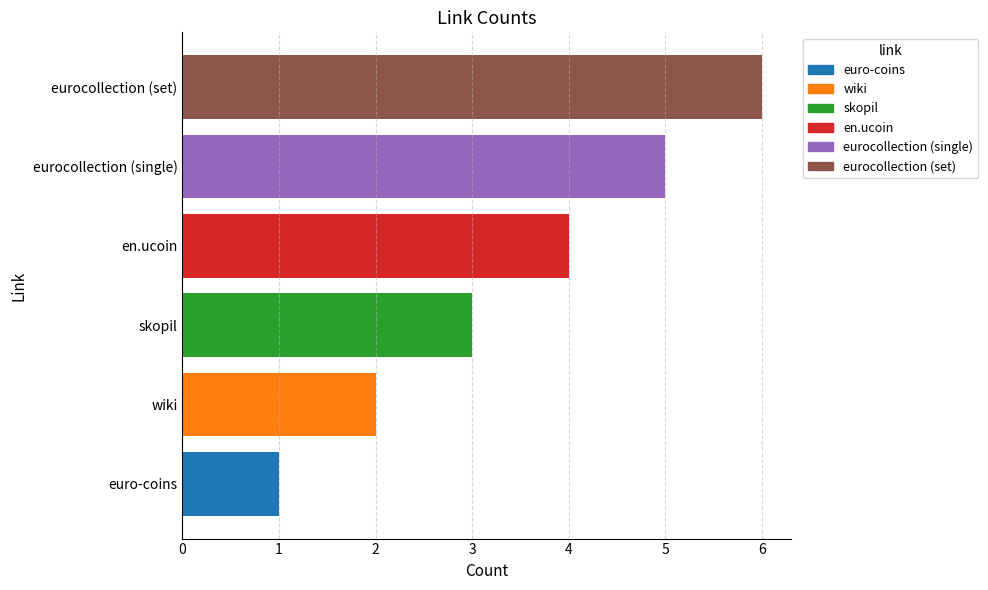

List the labels in order of value, largest first.

eurocollection (set), eurocollection (single), en.ucoin, skopil, wiki, euro-coins